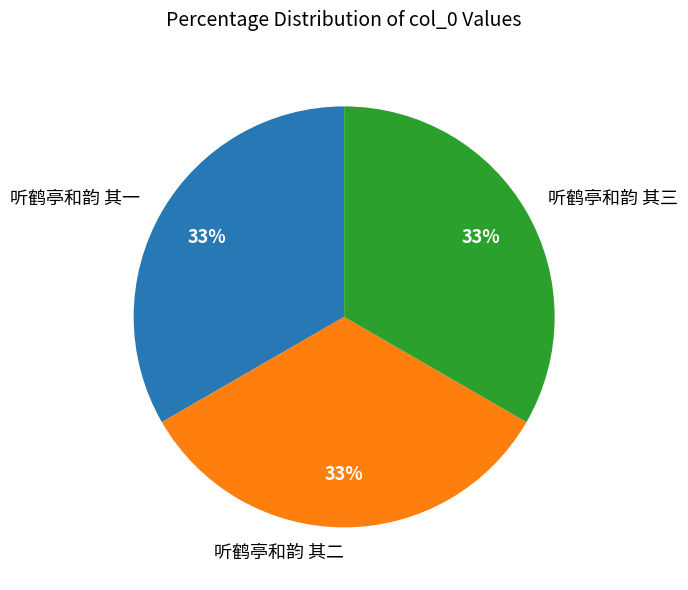

Is there a majority slice in this chart?

No